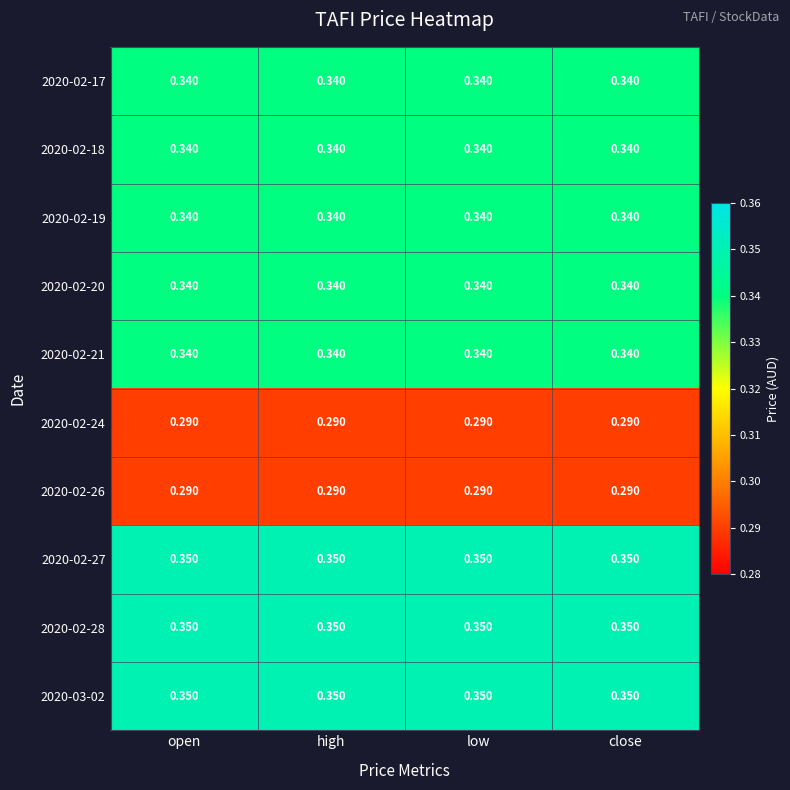

Count the number of data series in this chart.

10